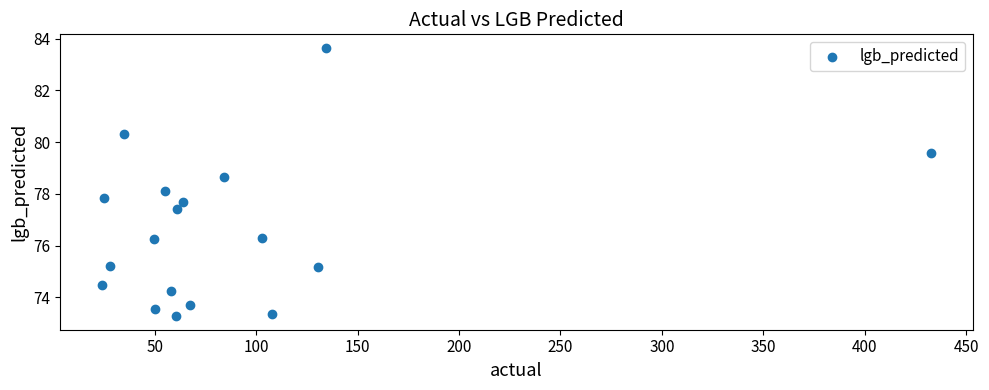

What is the range of Y values (max minus min)?

10.4